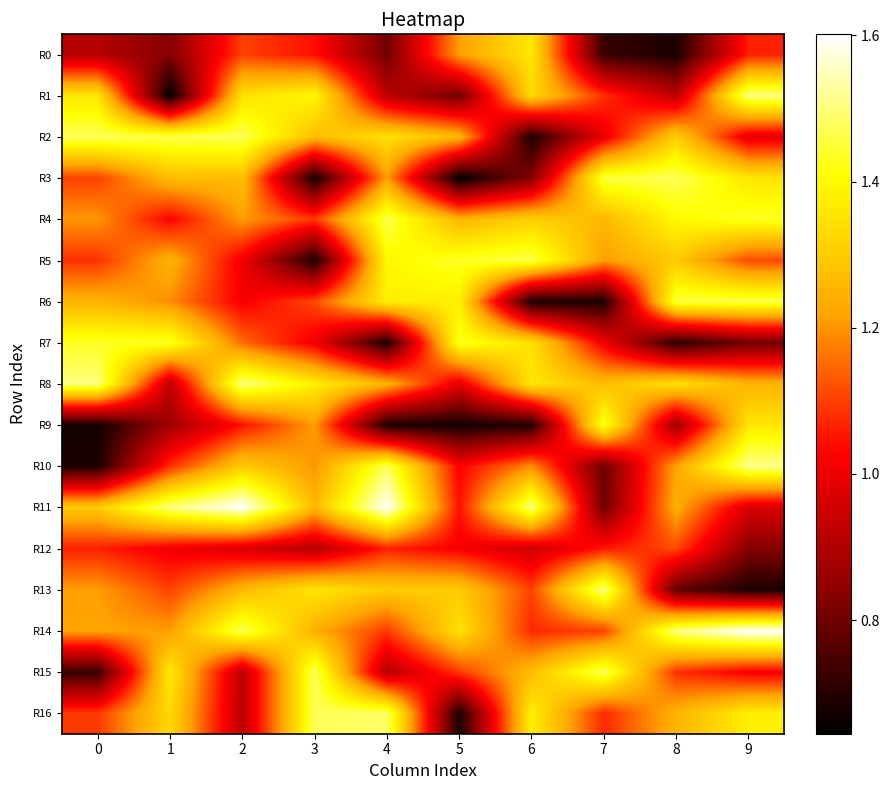

Reading right to left, transcribe all the data shown in this chart.

R0: 9=1.1	8=0.7	7=0.7	6=1.4	5=1.2	4=0.8	3=1.0	2=1.1	1=0.8	0=0.9
R1: 9=1.5	8=0.9	7=1.1	6=1.3	5=0.8	4=0.9	3=1.4	2=1.3	1=0.6	0=1.4
R2: 9=1.0	8=1.3	7=1.0	6=0.7	5=1.3	4=1.3	3=1.3	2=1.5	1=1.5	0=1.5
R3: 9=1.4	8=1.5	7=1.5	6=0.8	5=0.6	4=1.2	3=0.7	2=1.3	1=1.3	0=1.1
R4: 9=1.4	8=1.4	7=1.3	6=1.3	5=1.2	4=1.5	3=1.1	2=1.2	1=1.0	0=1.2
R5: 9=1.1	8=1.3	7=1.2	6=1.5	5=1.4	4=1.4	3=0.7	2=1.0	1=1.2	0=1.1
R6: 9=1.5	8=1.5	7=0.7	6=0.7	5=1.4	4=1.4	3=1.1	2=1.0	1=1.2	0=1.2
R7: 9=0.8	8=0.7	7=1.0	6=1.3	5=1.4	4=0.7	3=1.0	2=1.2	1=1.4	0=1.4
R8: 9=1.2	8=1.3	7=1.3	6=1.4	5=1.0	4=1.2	3=1.4	2=1.5	1=0.9	0=1.5
R9: 9=1.4	8=0.9	7=1.4	6=0.7	5=0.7	4=0.7	3=1.2	2=1.0	1=0.9	0=0.7
R10: 9=1.5	8=1.2	7=0.8	6=1.2	5=1.0	4=1.5	3=1.2	2=1.3	1=1.1	0=0.7
R11: 9=1.0	8=1.2	7=0.8	6=1.5	5=1.0	4=1.6	3=1.3	2=1.6	1=1.5	0=1.3
R12: 9=0.8	8=1.1	7=1.1	6=0.9	5=1.0	4=1.1	3=0.9	2=1.0	1=1.0	0=1.1
R13: 9=0.7	8=0.8	7=1.5	6=1.1	5=1.3	4=1.3	3=1.4	2=1.3	1=1.1	0=1.2
R14: 9=1.6	8=1.5	7=1.1	6=1.1	5=1.3	4=1.1	3=1.2	2=1.5	1=1.2	0=1.2
R15: 9=1.0	8=1.1	7=1.5	6=1.3	5=1.1	4=0.9	3=1.5	2=0.9	1=1.4	0=0.7
R16: 9=1.4	8=1.2	7=1.1	6=1.4	5=0.7	4=1.5	3=1.5	2=0.9	1=1.3	0=1.1